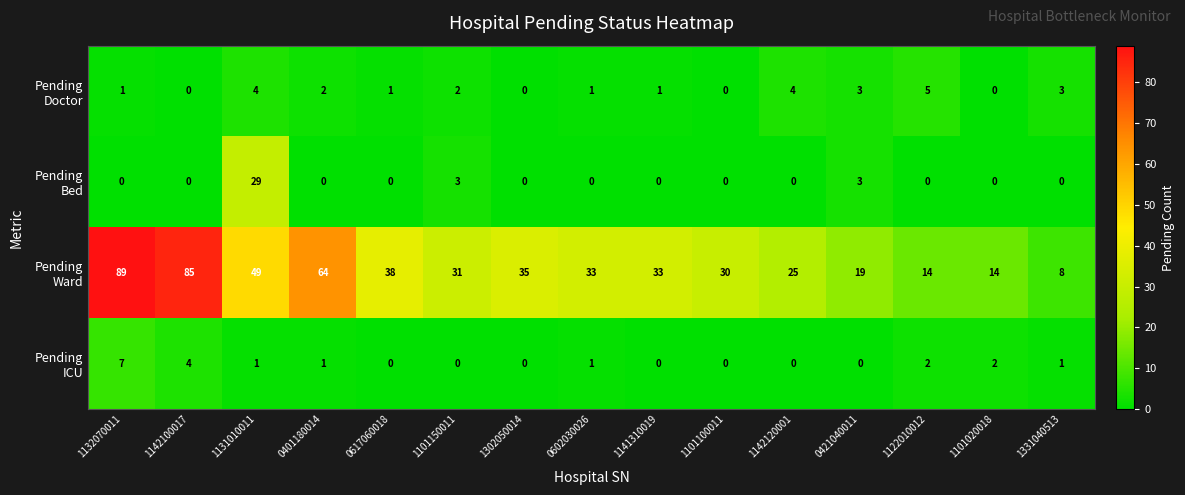

What is the difference between the highest and lowest values at 1122010012?

14